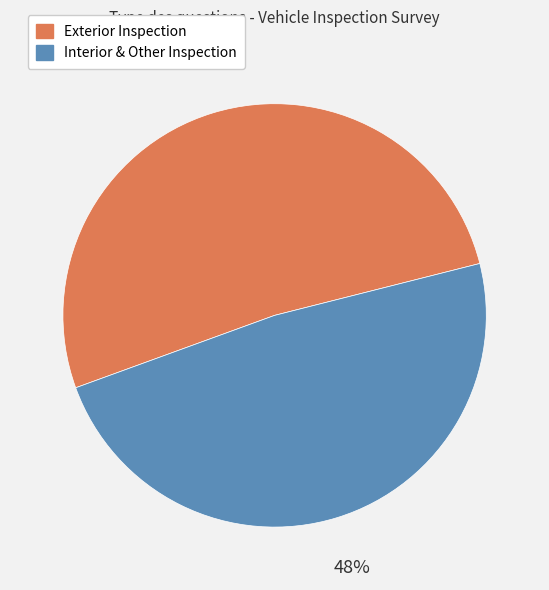

To the nearest percent, what portion does Interior & Other Inspection represent?

48%